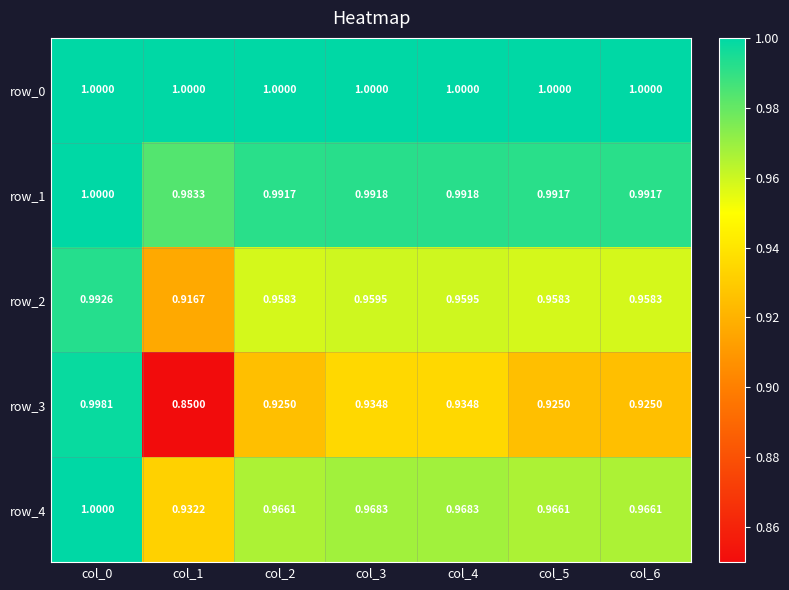

Which series has the largest range (max minus min)?

row_3